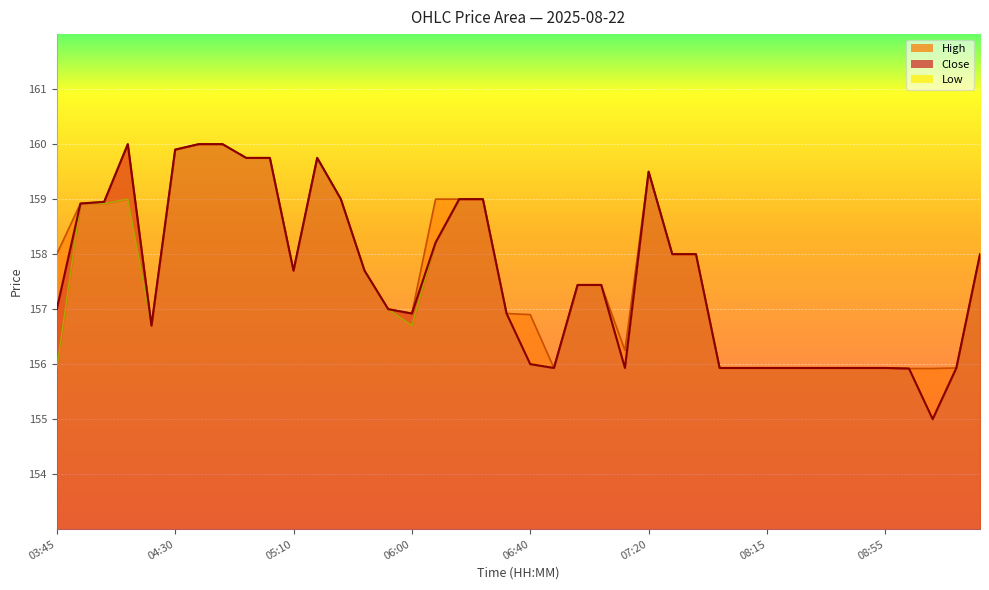

Reading right to left, list all the values displayed in this chart.

Close: 09:25=158.0	09:20=155.9	09:05=155.0	09:00=155.9	08:55=155.9	08:45=155.9	08:35=155.9	08:25=155.9	08:20=155.9	08:15=155.9	08:00=155.9	07:50=155.9	07:40=158.0	07:35=158.0	07:20=159.5	07:10=155.9	07:05=157.4	07:00=157.4	06:50=155.9	06:40=156.0	06:35=156.9	06:30=159.0	06:15=159.0	06:10=158.2	06:00=156.9	05:55=157.0	05:50=157.7	05:20=159.0	05:15=159.8	05:10=157.7	05:05=159.8	05:00=159.8	04:50=160.0	04:35=160.0	04:30=159.9	04:25=156.7	04:20=160.0	04:15=158.9	04:10=158.9	03:45=157.0
High: 09:25=158.0	09:20=155.9	09:05=155.9	09:00=155.9	08:55=155.9	08:45=155.9	08:35=155.9	08:25=155.9	08:20=155.9	08:15=155.9	08:00=155.9	07:50=155.9	07:40=158.0	07:35=158.0	07:20=159.5	07:10=156.2	07:05=157.4	07:00=157.4	06:50=155.9	06:40=156.9	06:35=156.9	06:30=159.0	06:15=159.0	06:10=159.0	06:00=156.9	05:55=157.0	05:50=157.7	05:20=159.0	05:15=159.8	05:10=157.7	05:05=159.8	05:00=159.8	04:50=160.0	04:35=160.0	04:30=159.9	04:25=156.7	04:20=160.0	04:15=158.9	04:10=158.9	03:45=158.0
Low: 09:25=158.0	09:20=155.9	09:05=155.0	09:00=155.9	08:55=155.9	08:45=155.9	08:35=155.9	08:25=155.9	08:20=155.9	08:15=155.9	08:00=155.9	07:50=155.9	07:40=158.0	07:35=158.0	07:20=159.5	07:10=155.9	07:05=157.4	07:00=157.4	06:50=155.9	06:40=156.0	06:35=156.9	06:30=159.0	06:15=159.0	06:10=158.2	06:00=156.7	05:55=157.0	05:50=157.7	05:20=159.0	05:15=159.8	05:10=157.7	05:05=159.8	05:00=159.8	04:50=160.0	04:35=160.0	04:30=159.9	04:25=156.7	04:20=159.0	04:15=158.9	04:10=158.9	03:45=155.9